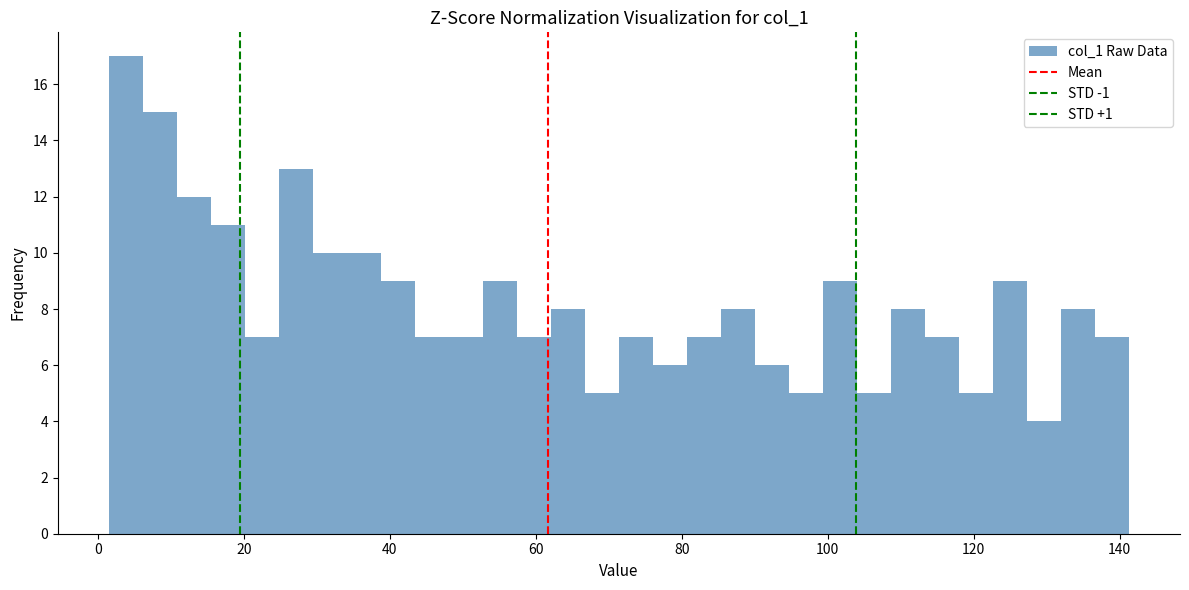

Read against the x-axis, roughly where is the centre of the tallest bar?

4